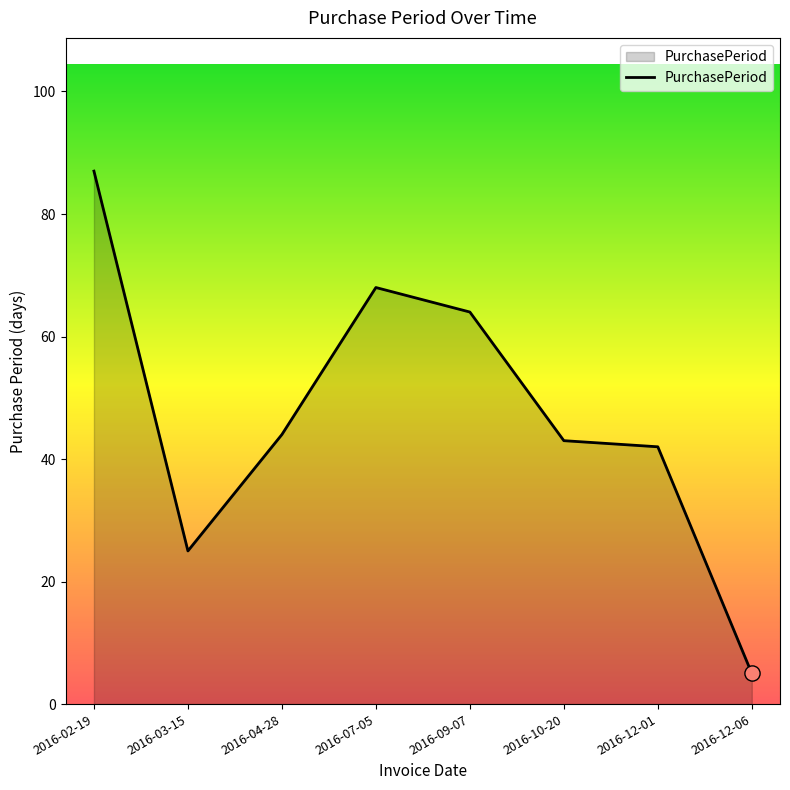

What is the ratio of the value at 2016-09-07 to the value at 2016-04-28?

1.5